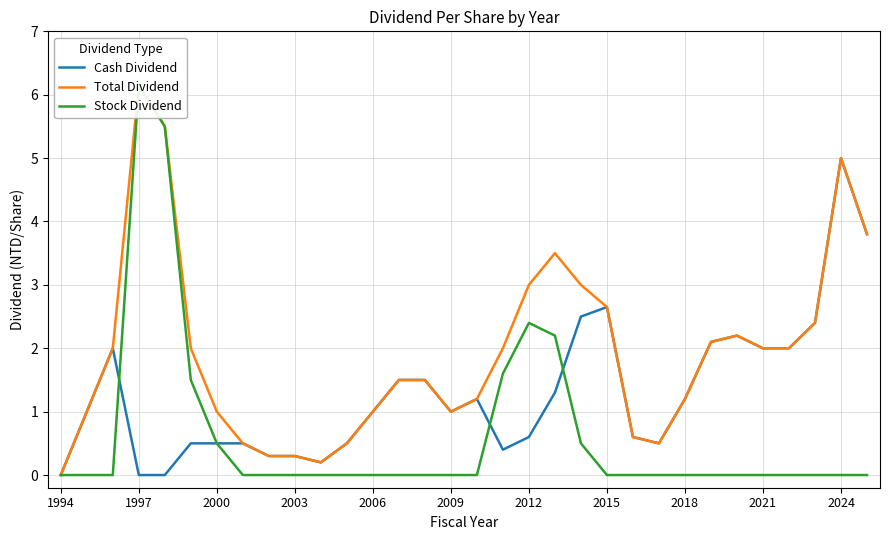

Reading right to left, extract all data points from this chart.

Cash Dividend: 3.8	5.0	2.4	2.0	2.0	2.2	2.1	1.2	0.5	0.6	2.6	2.5	1.3	0.6	0.4	1.2	1.0	1.5	1.5	1.0	0.5	0.2	0.3	0.3	0.5	0.5	0.5	0.0	0.0	2.0	1.0	0.0
Total Dividend: 3.8	5.0	2.4	2.0	2.0	2.2	2.1	1.2	0.5	0.6	2.6	3.0	3.5	3.0	2.0	1.2	1.0	1.5	1.5	1.0	0.5	0.2	0.3	0.3	0.5	1.0	2.0	5.5	6.2	2.0	1.0	0.0
Stock Dividend: 0.0	0.0	0.0	0.0	0.0	0.0	0.0	0.0	0.0	0.0	0.0	0.5	2.2	2.4	1.6	0.0	0.0	0.0	0.0	0.0	0.0	0.0	0.0	0.0	0.0	0.5	1.5	5.5	6.2	0.0	0.0	0.0